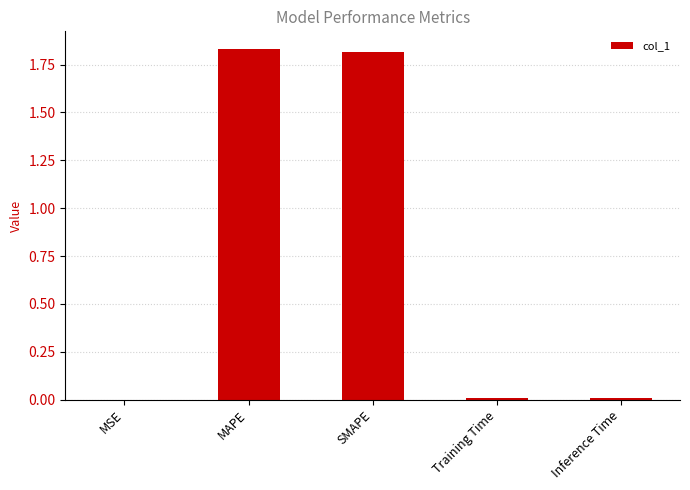

Between MAPE and Inference Time, which is larger?

MAPE